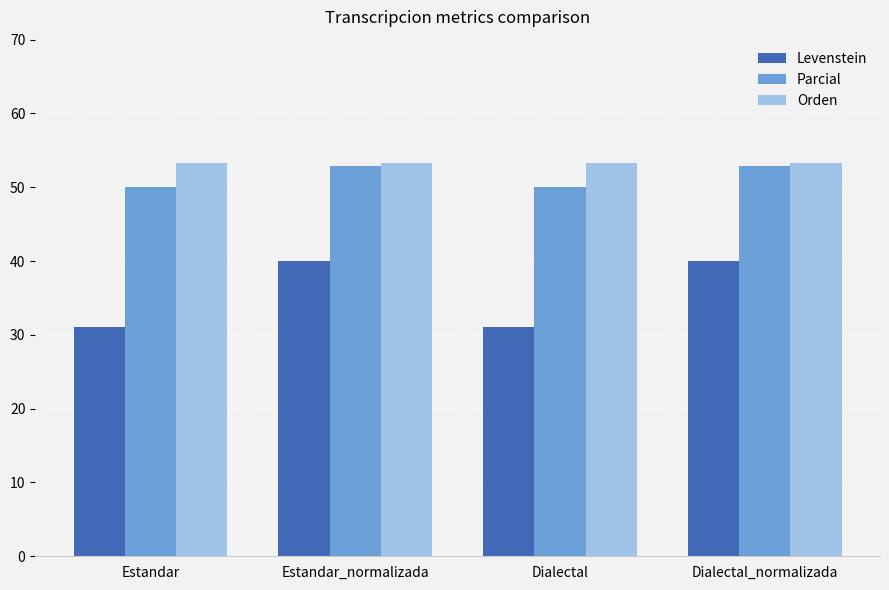

How many bars are there in total?

12